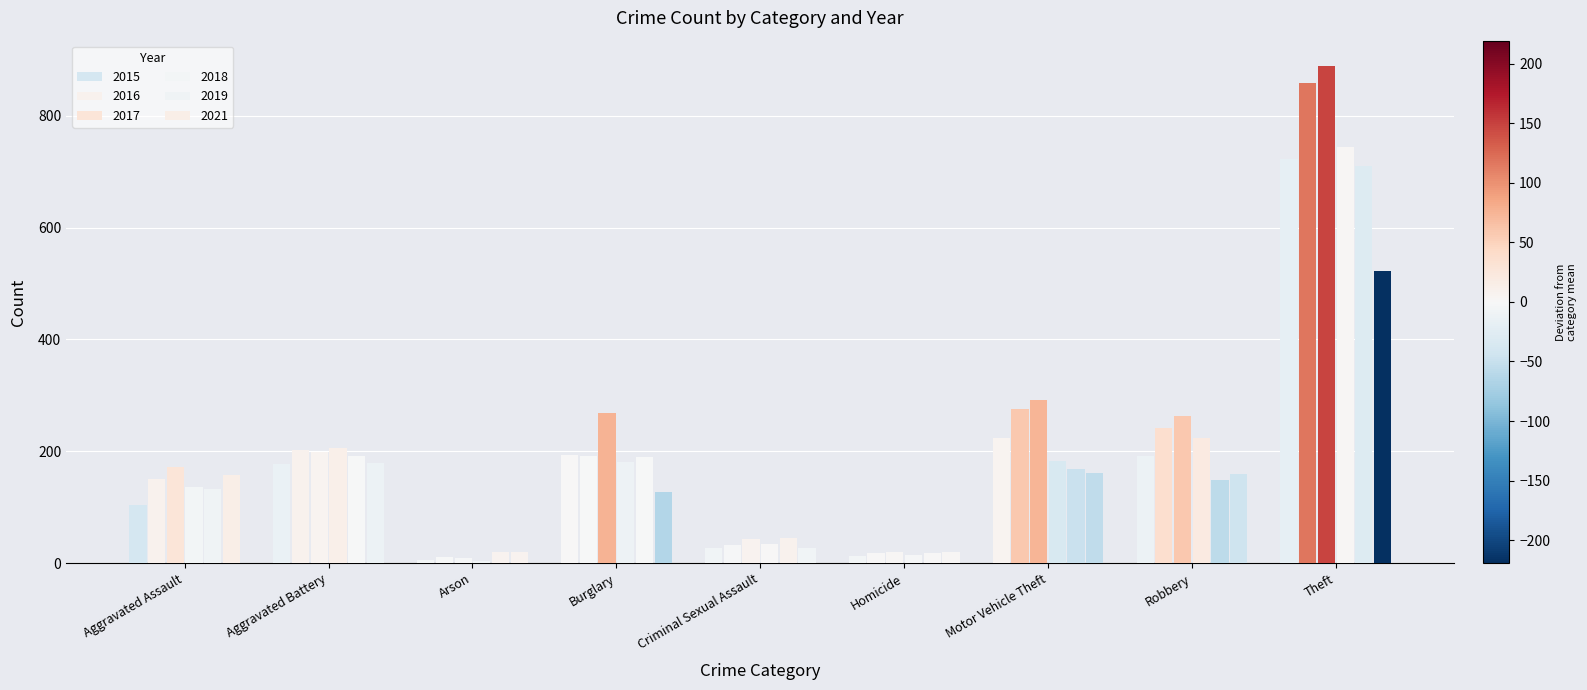

Count the number of data series in this chart.

6